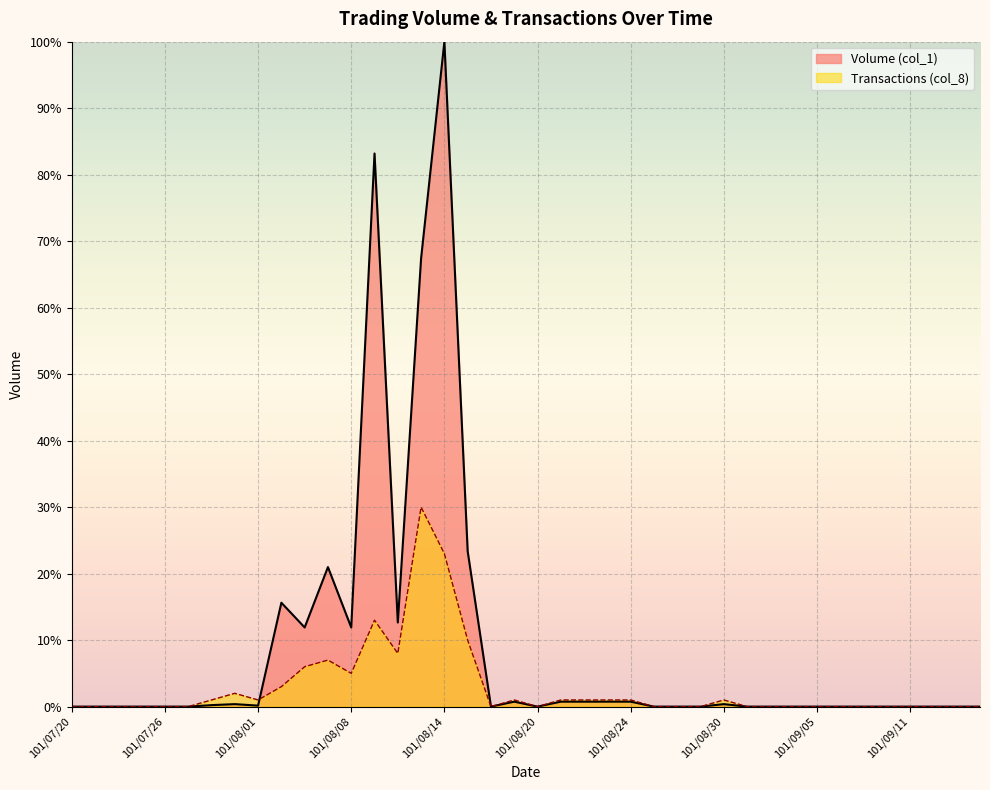

What is the sum of all Transactions (col_8) values?

115.0